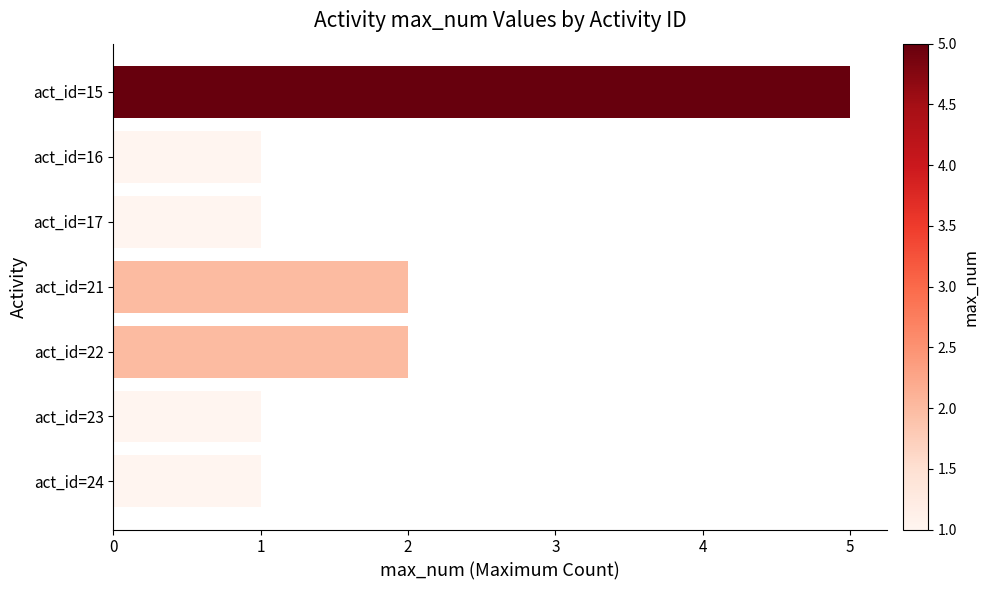

What is the difference between the second highest and second lowest values?

1